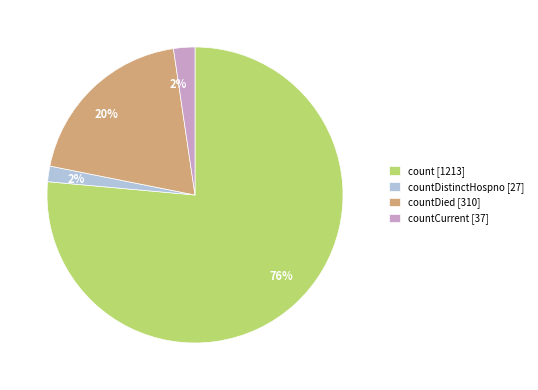

Do countDied [310] and countDistinctHospno [27] together represent more than half of the pie?

No